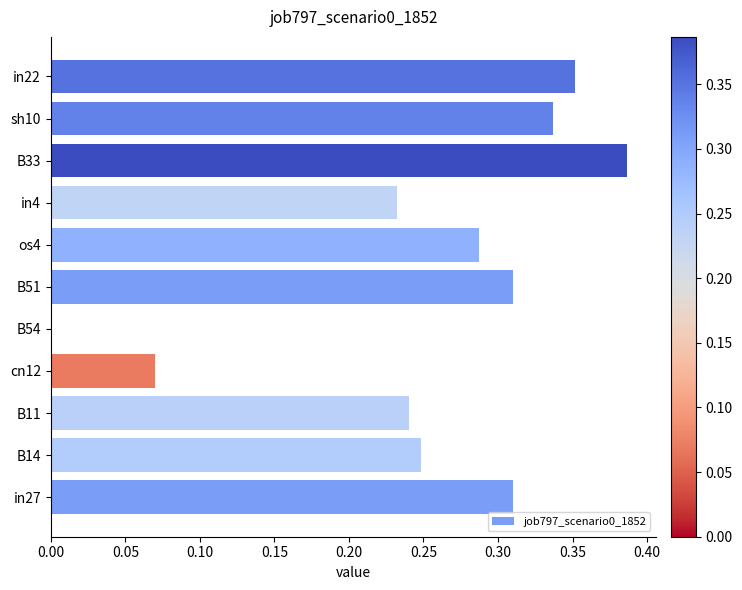

How many values are between 0 and 1?

11